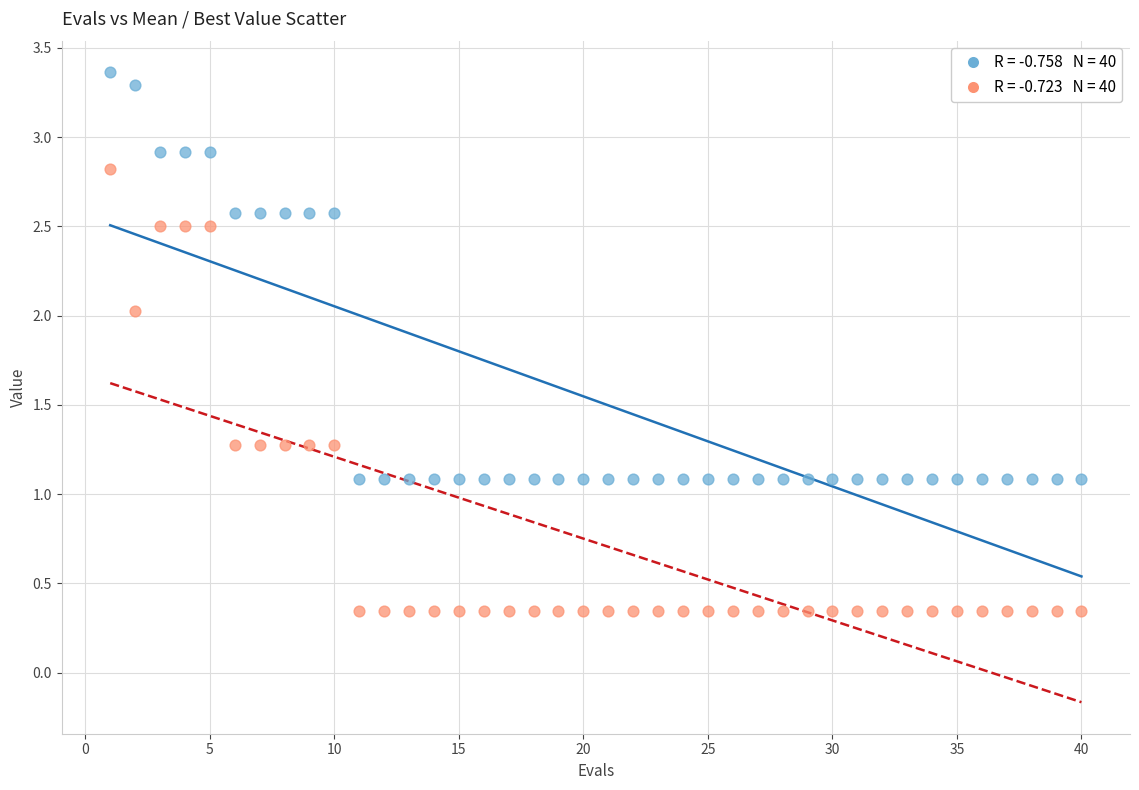

Across all data points, what is the range of X values (max minus min)?

39.0